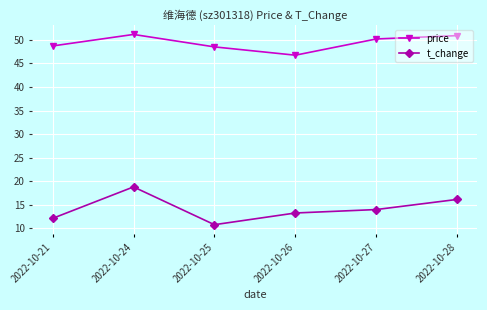

Which label corresponds to the smallest value in the chart?

2022-10-25